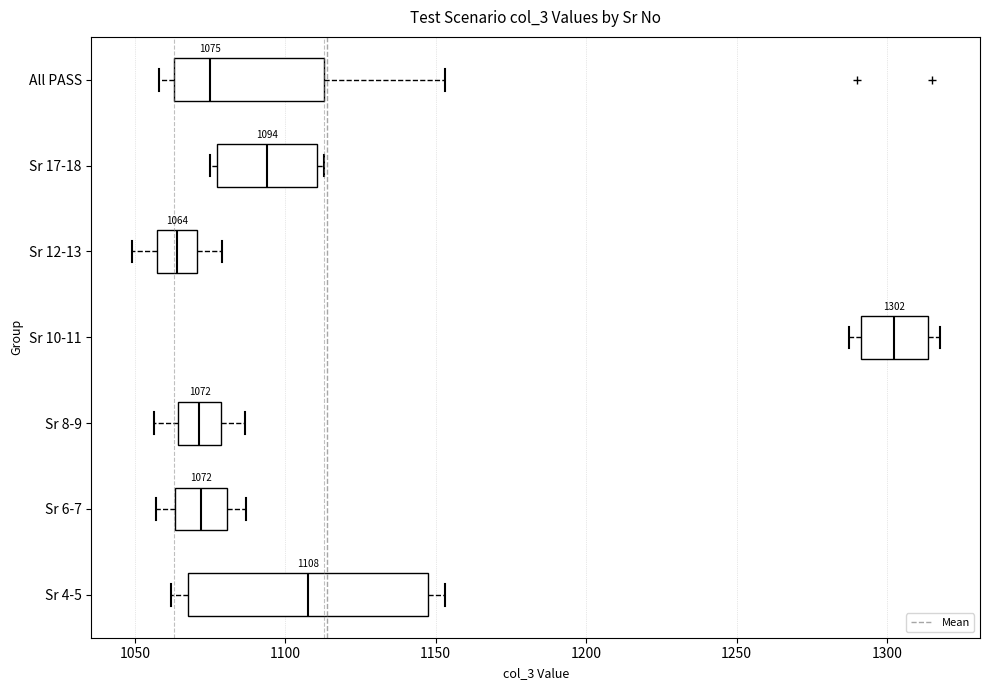

Comparing the boxes themselves (not the whiskers), which one is the widest?

Sr 4-5